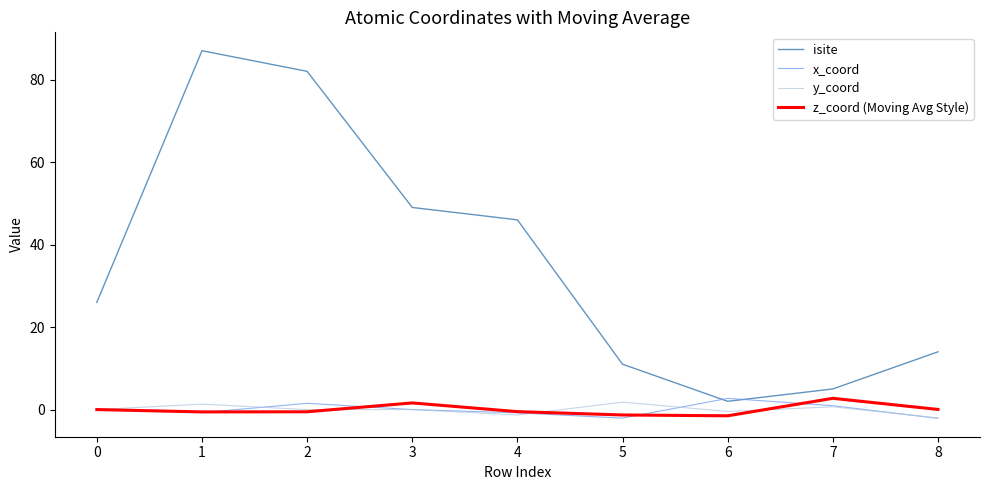

Which category has the highest value across all series?

1